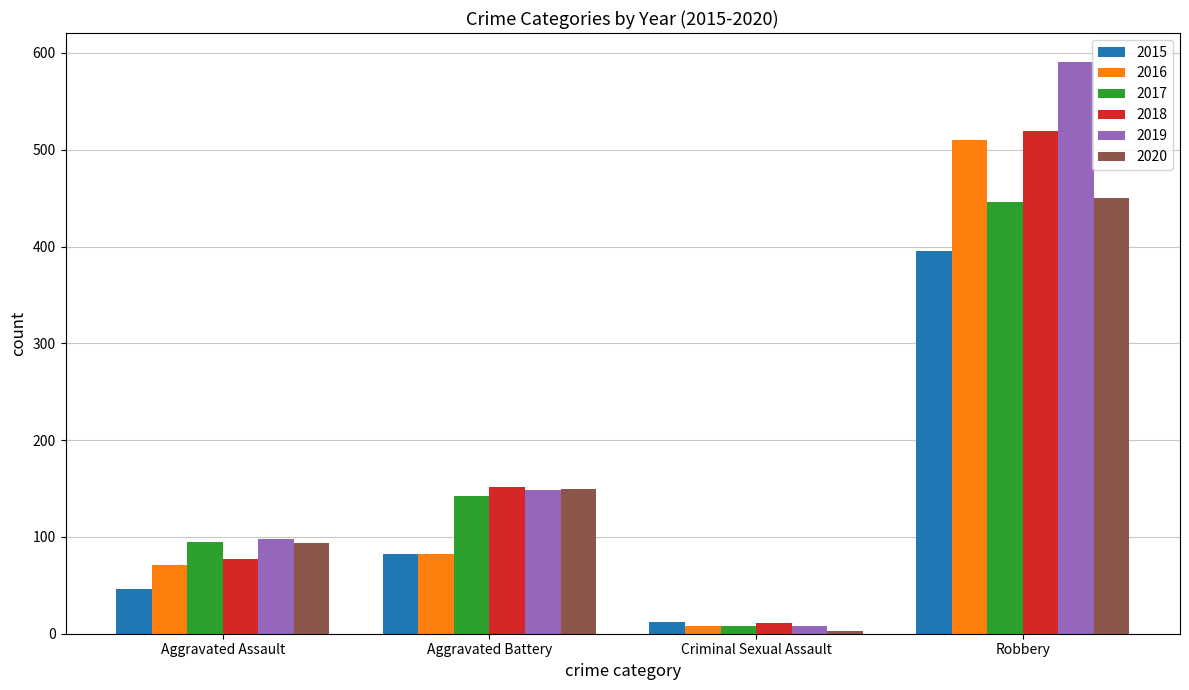

What is the minimum value for 2018?

11